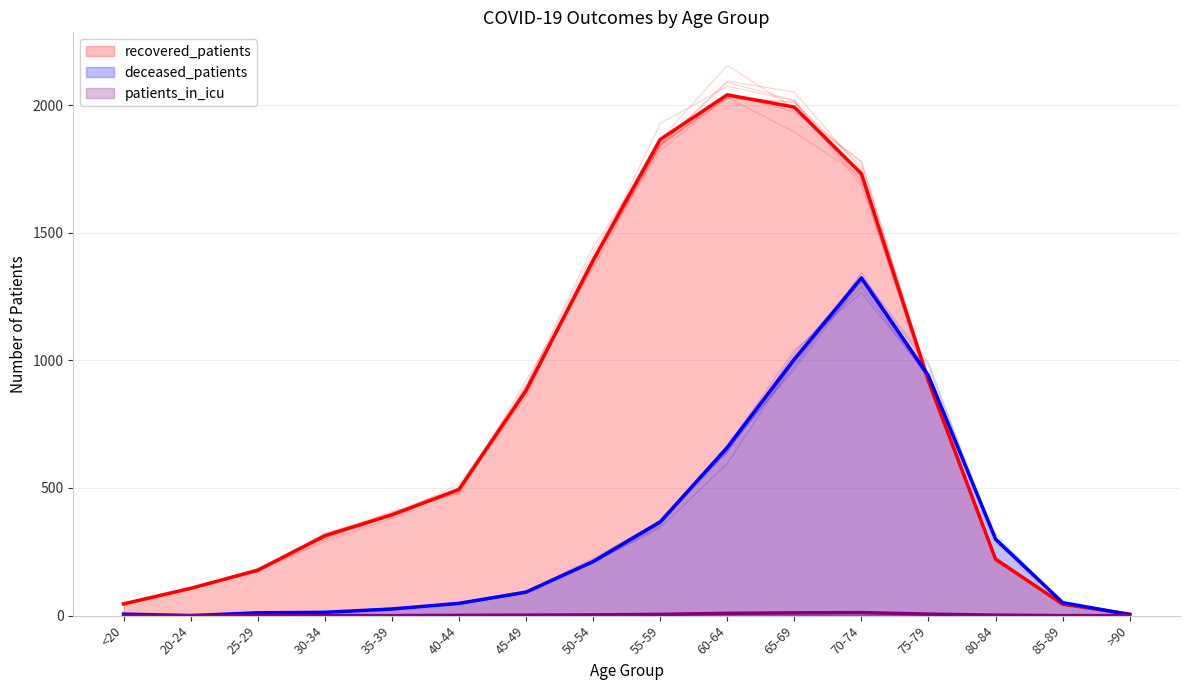

Which series changed the most between 35-39 and 40-44?

recovered_patients